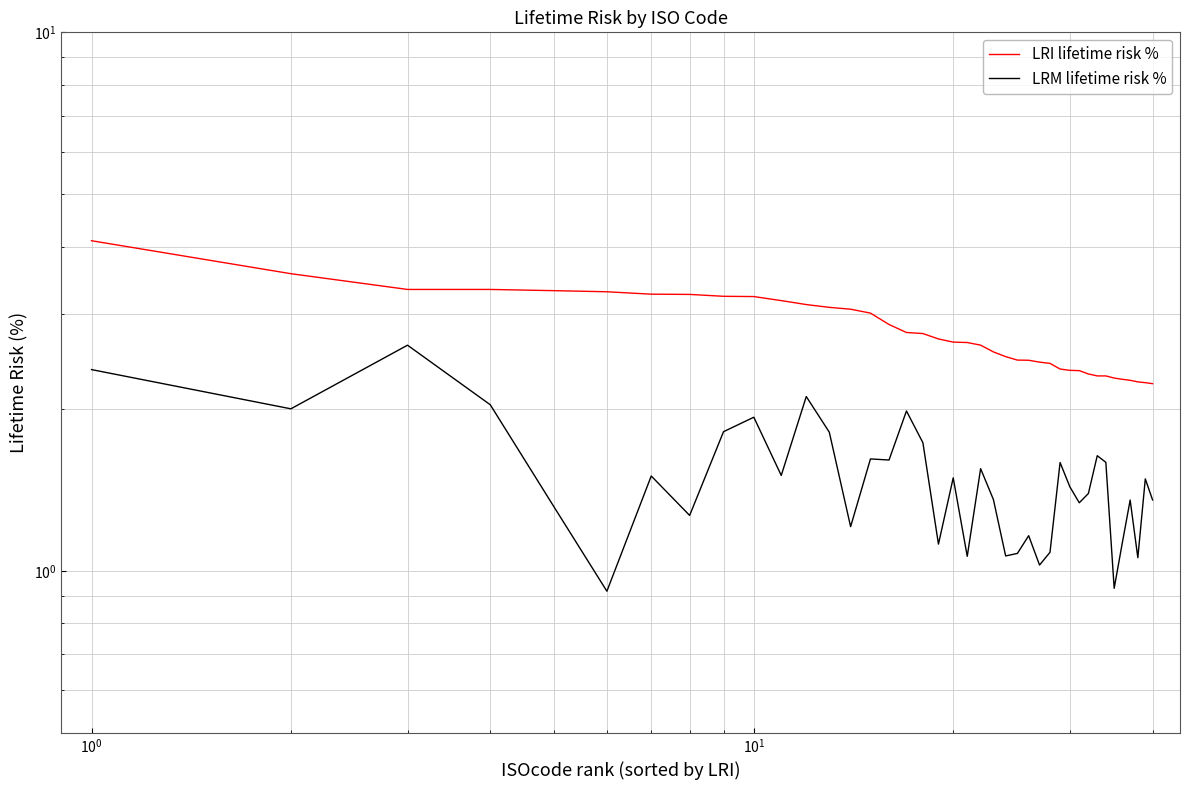

True or false: LRI lifetime risk % and LRM lifetime risk % intersect in this chart.

False